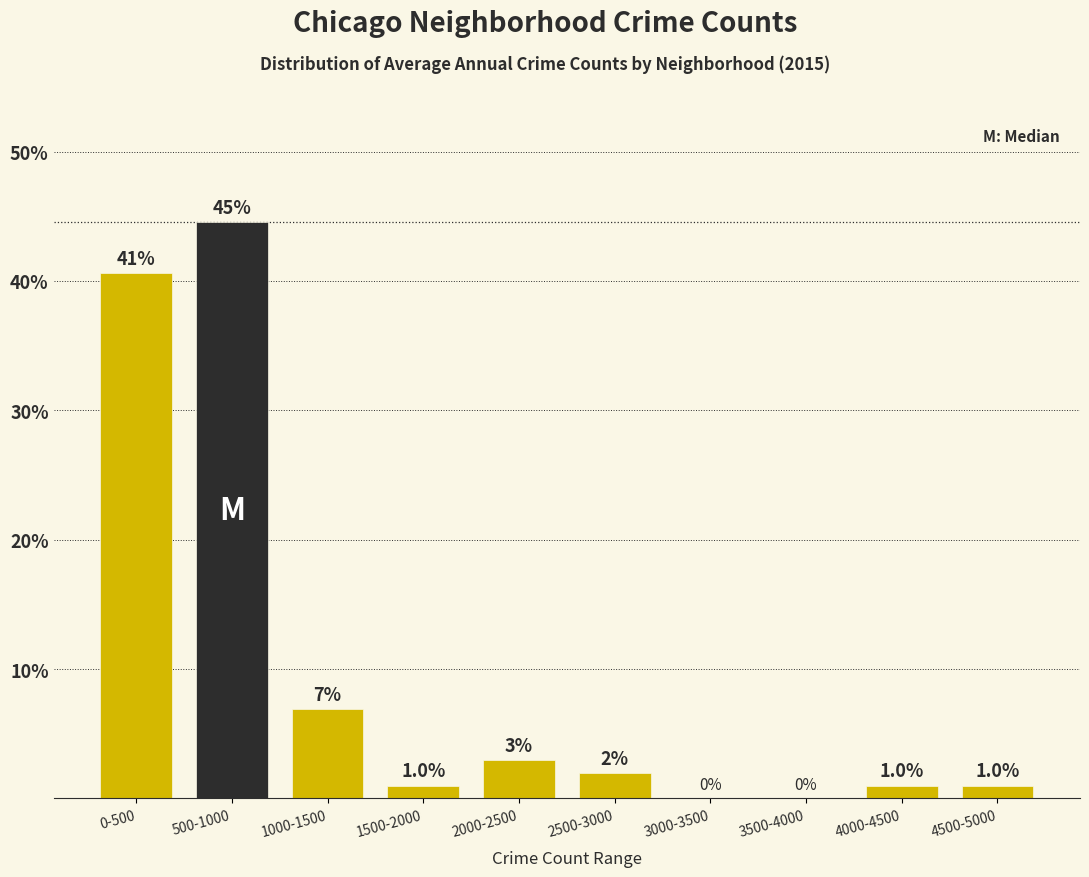

At which label does the data first exceed 1?

0-500